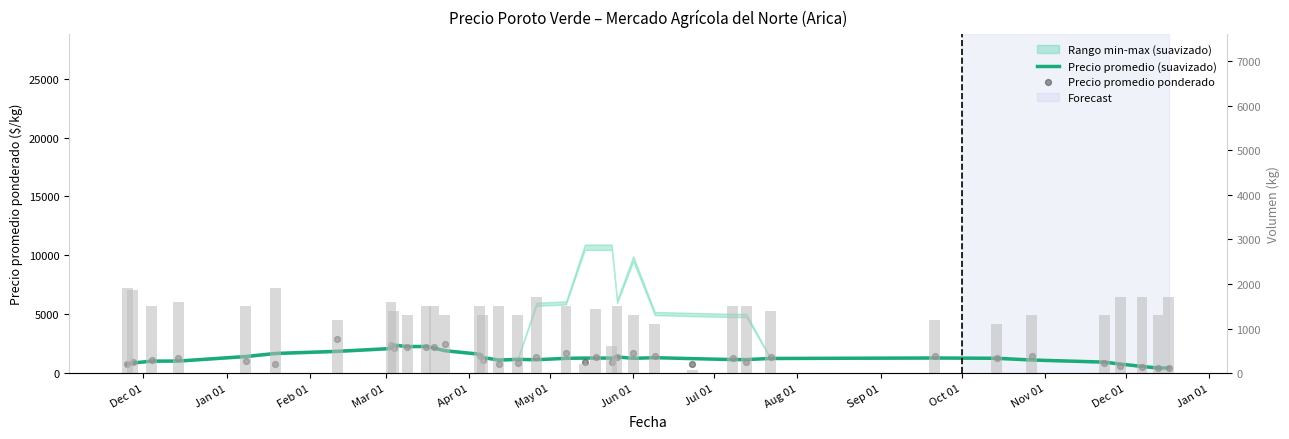

Which series reaches the minimum Y coordinate?

Volumen